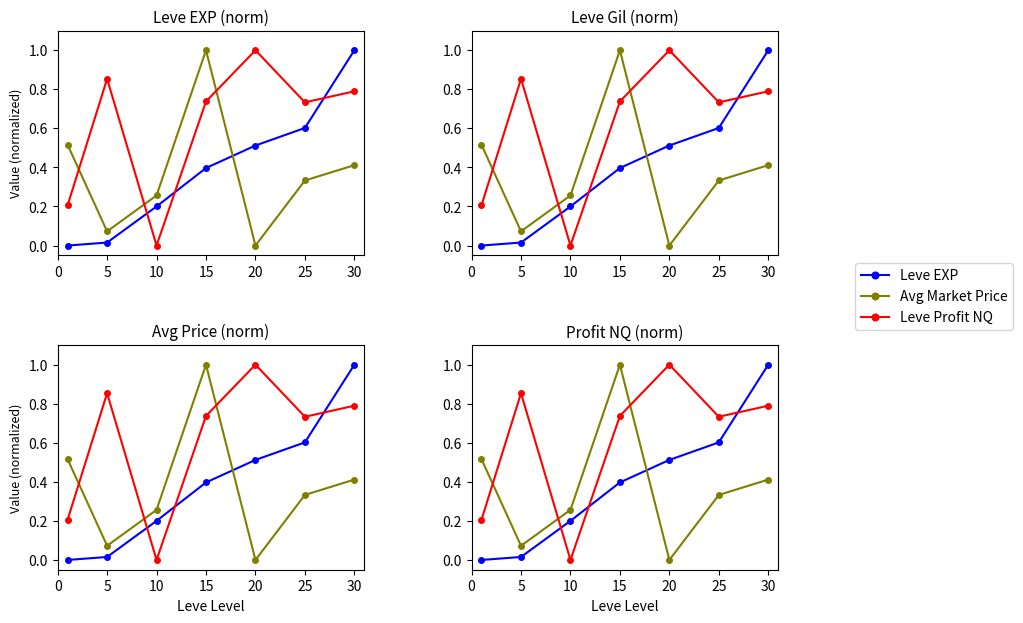

What is the difference between the maximum and minimum values in the Leve EXP series?

1.0